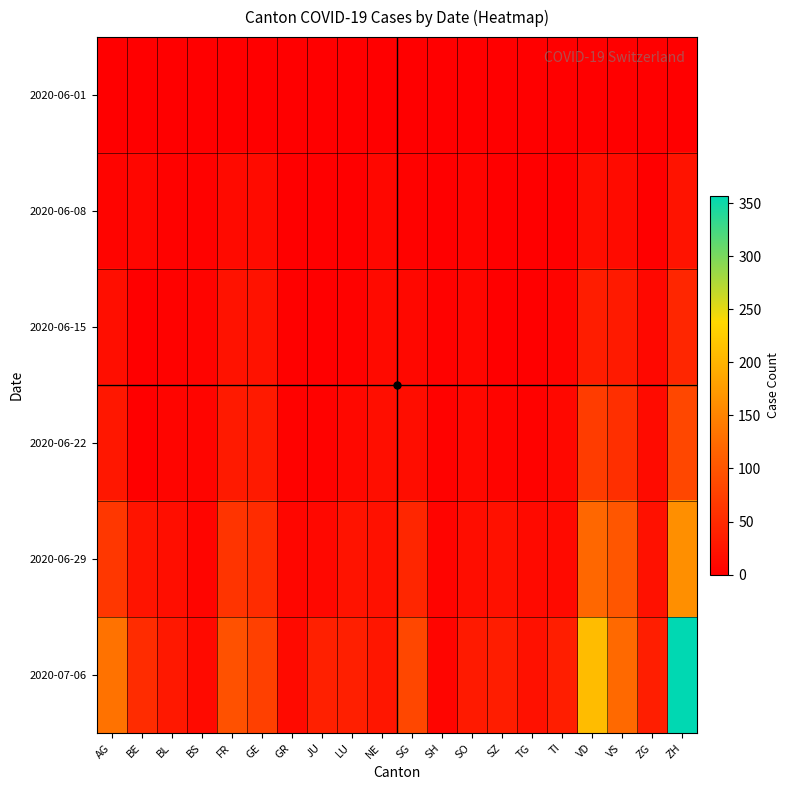

What is the difference between the highest and lowest values at BL?

28